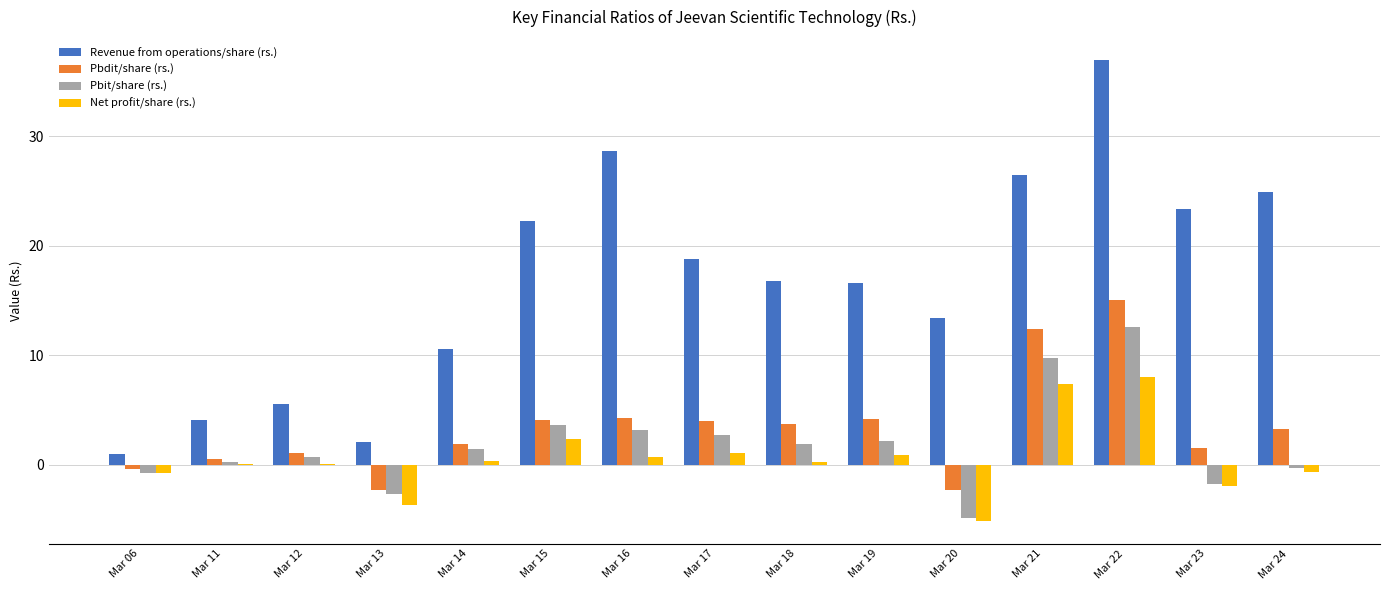

Which series changed the most between Mar 12 and Mar 18?

Revenue from operations/share (rs.)